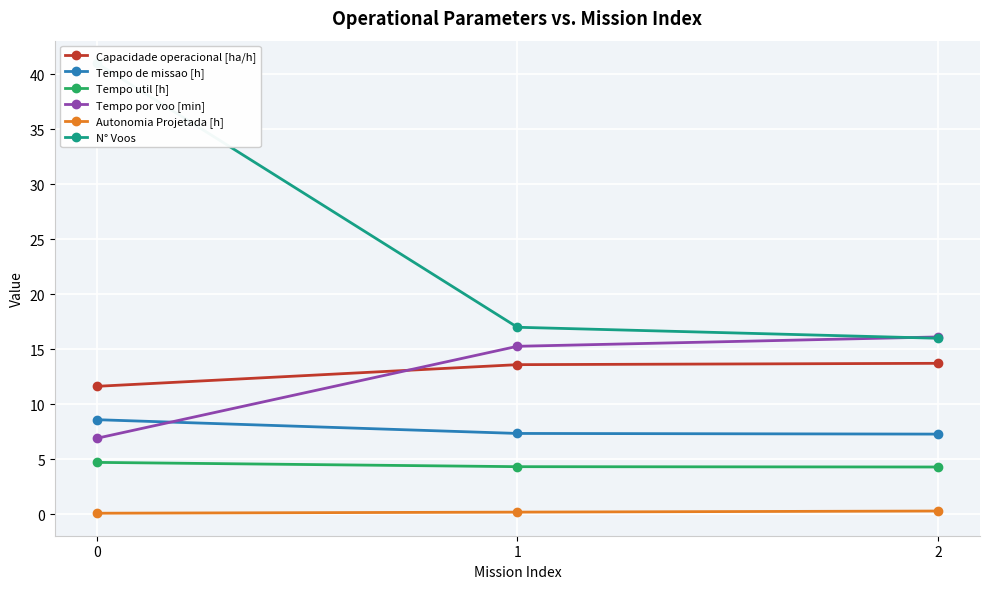

What is the value of the Tempo util [h] point at the 2nd from the left?

4.3